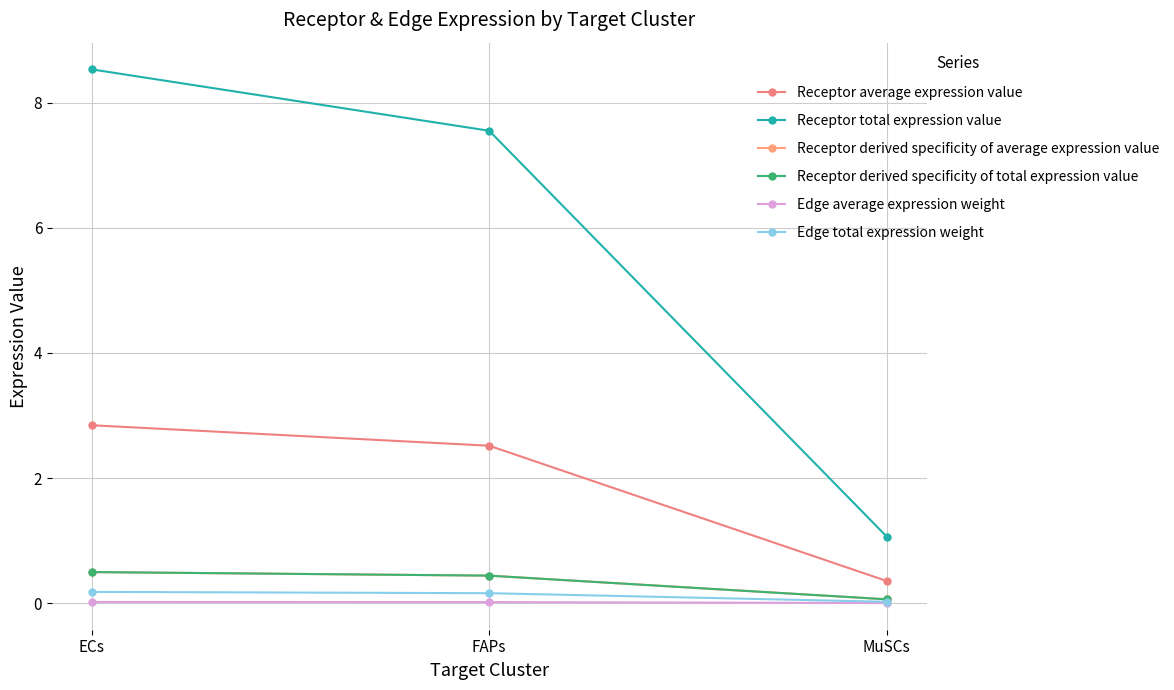

Rank the series at ECs from highest to lowest value.

Receptor total expression value, Receptor average expression value, Receptor derived specificity of total expression value, Receptor derived specificity of average expression value, Edge total expression weight, Edge average expression weight